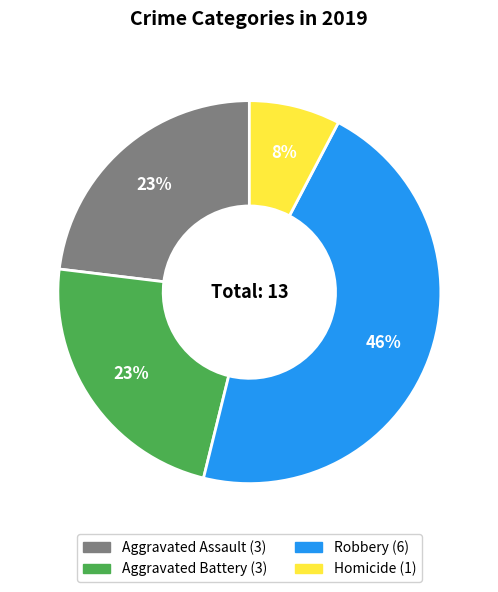

Between Robbery and Aggravated Battery, which is larger?

Robbery